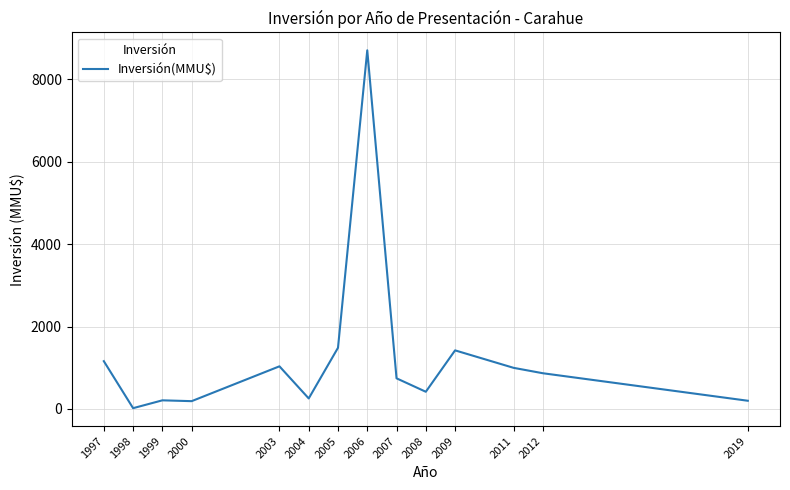

Approximately how many times larger is the value at 2012 compared to 1999?

4.1